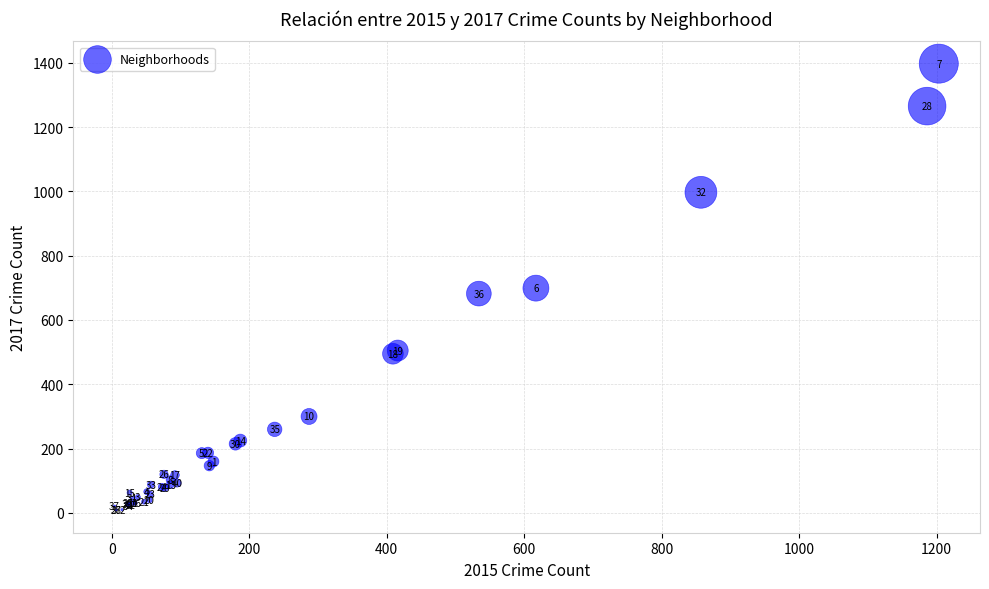

What Y value in the scatter plot is closest to 702?

699